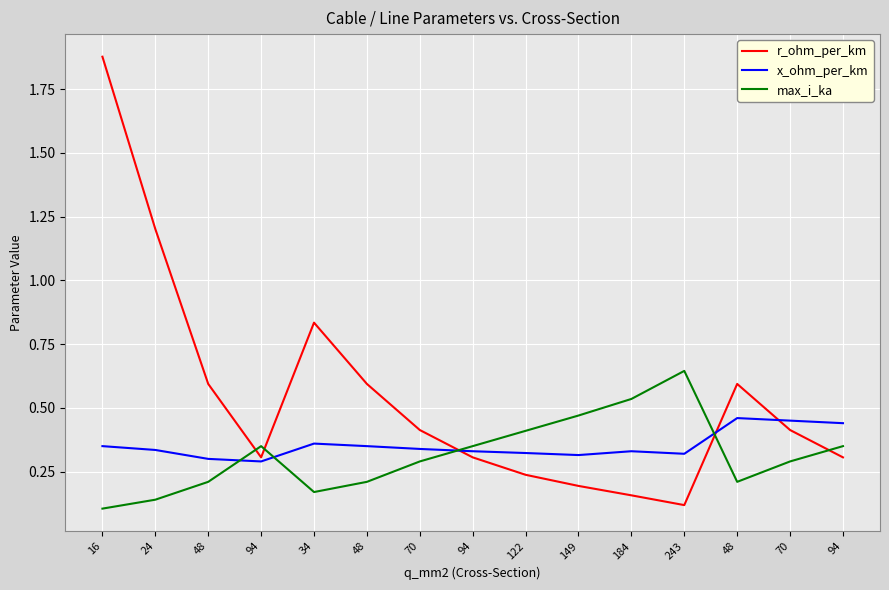

What is the label of the 2nd point from the left?

24